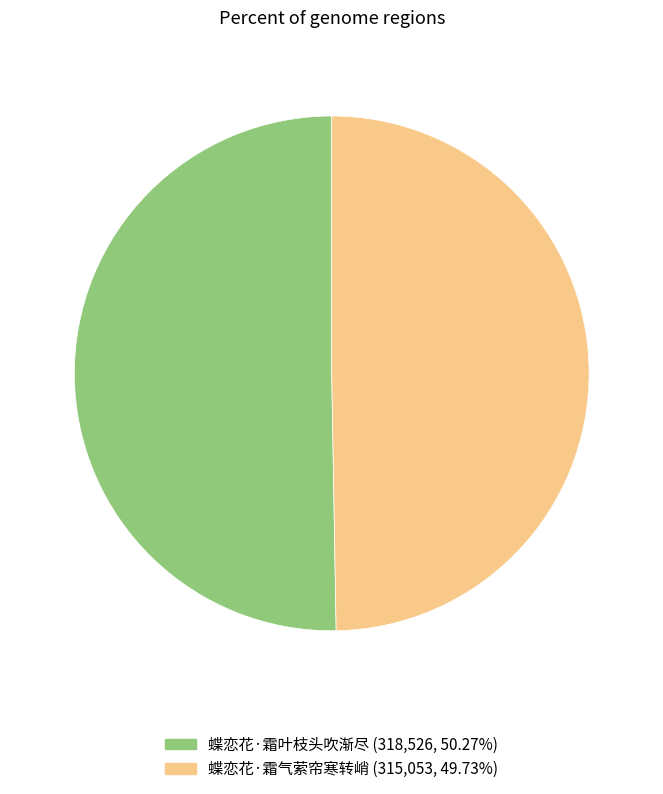

What is the majority slice?

蝶恋花·霜叶枝头吹渐尽